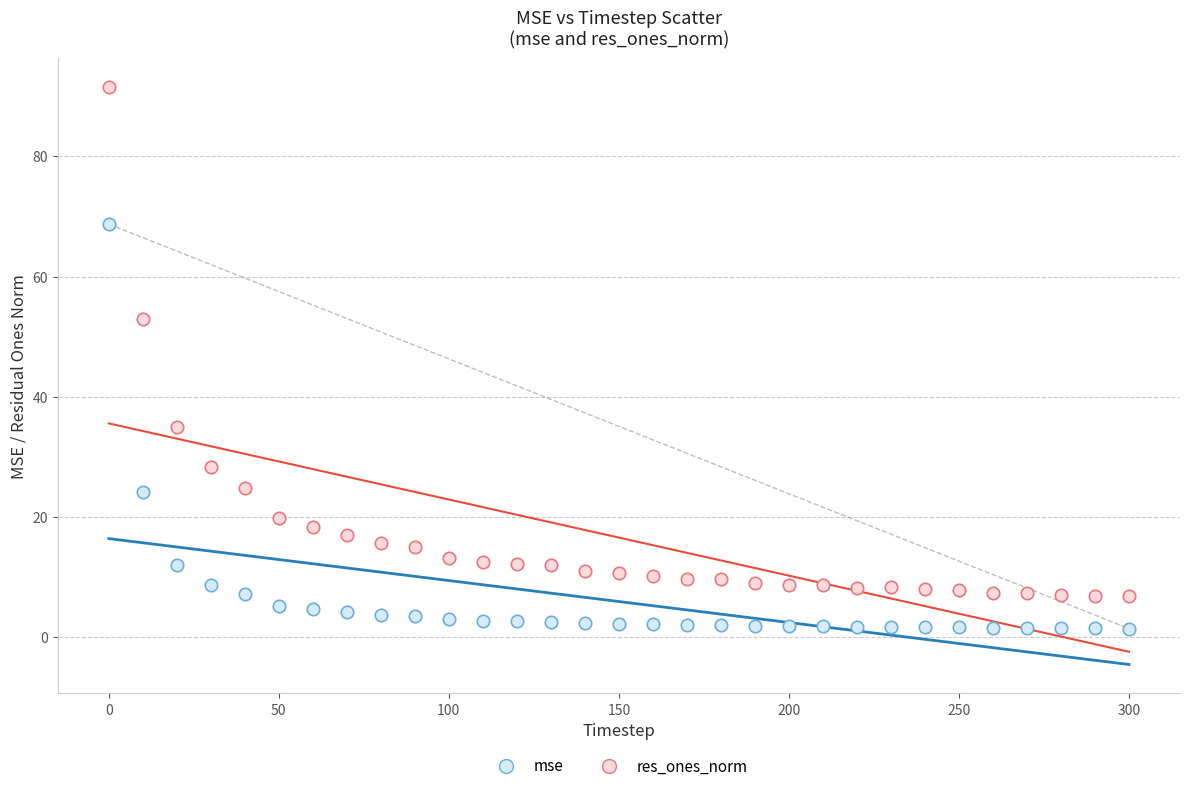

Which series reaches the minimum Y coordinate?

mse